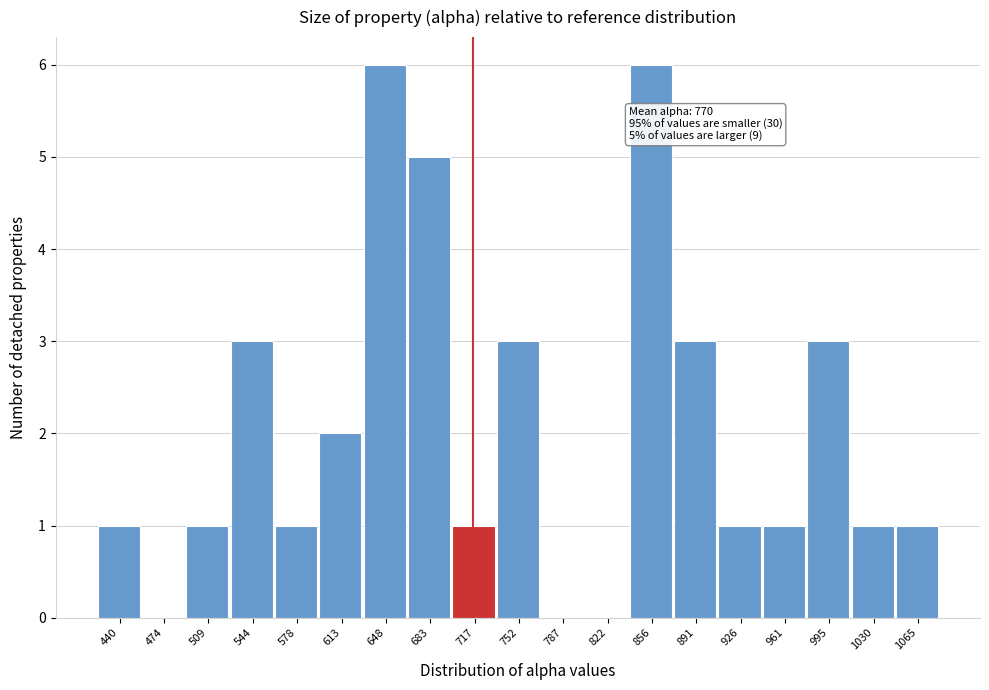

Reading left to right, transcribe all the data shown in this chart.

440=1	474=0	509=1	544=3	578=1	613=2	648=6	683=5	717=1	752=3	787=0	822=0	856=6	891=3	926=1	961=1	995=3	1030=1	1065=1